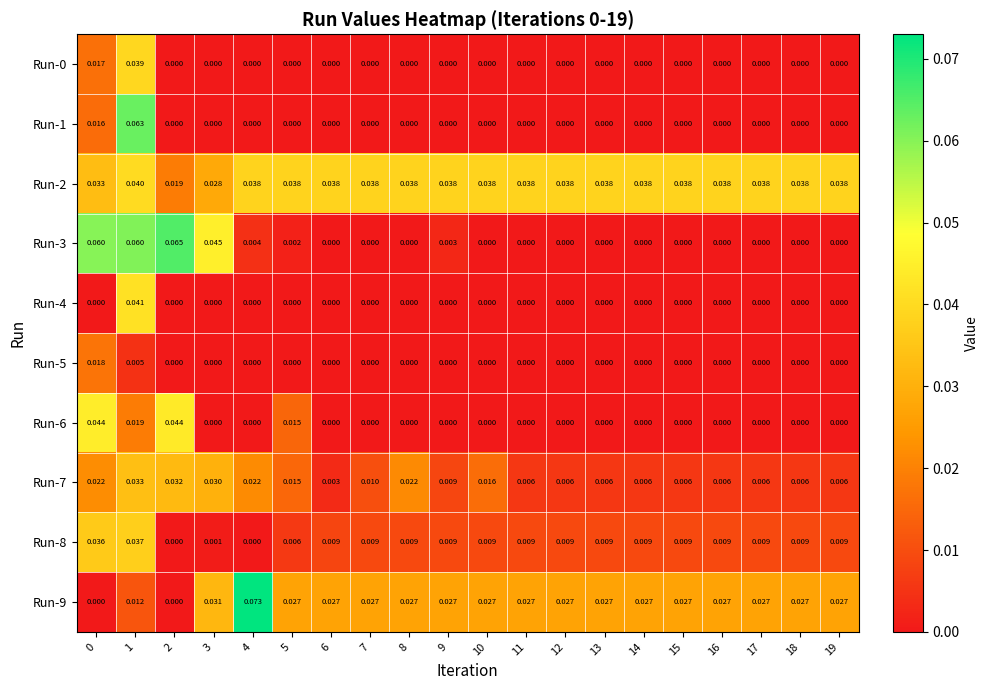

How many positive values does the Run-8 series have?

18